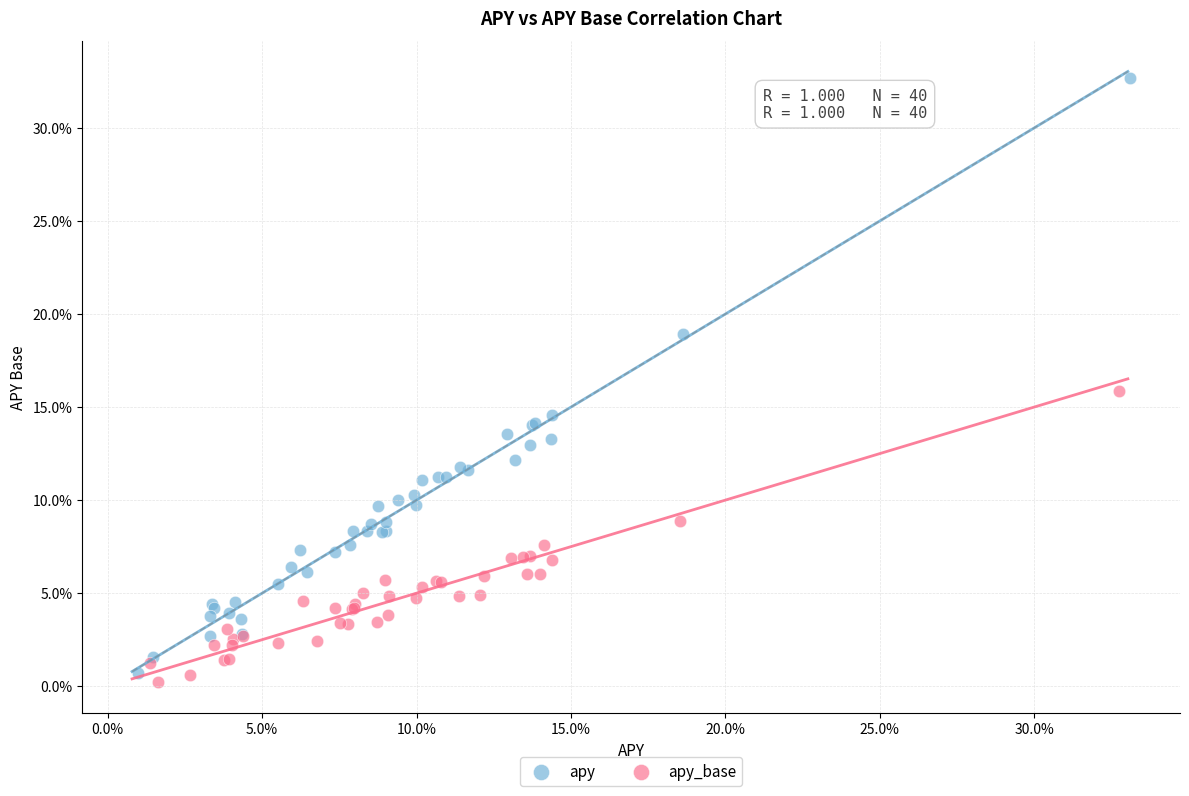

Which series reaches the minimum Y coordinate?

apy_base